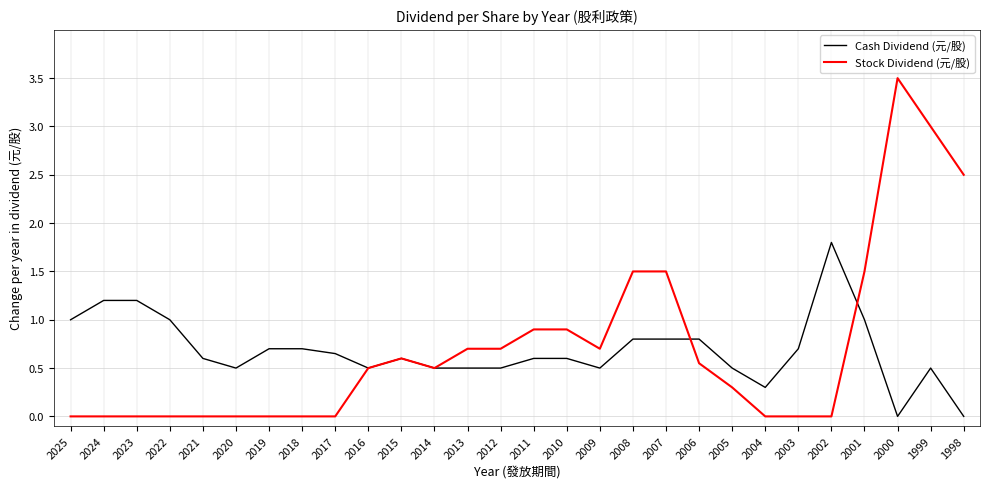

Rank the series at 2012 from highest to lowest value.

Stock Dividend (元/股), Cash Dividend (元/股)